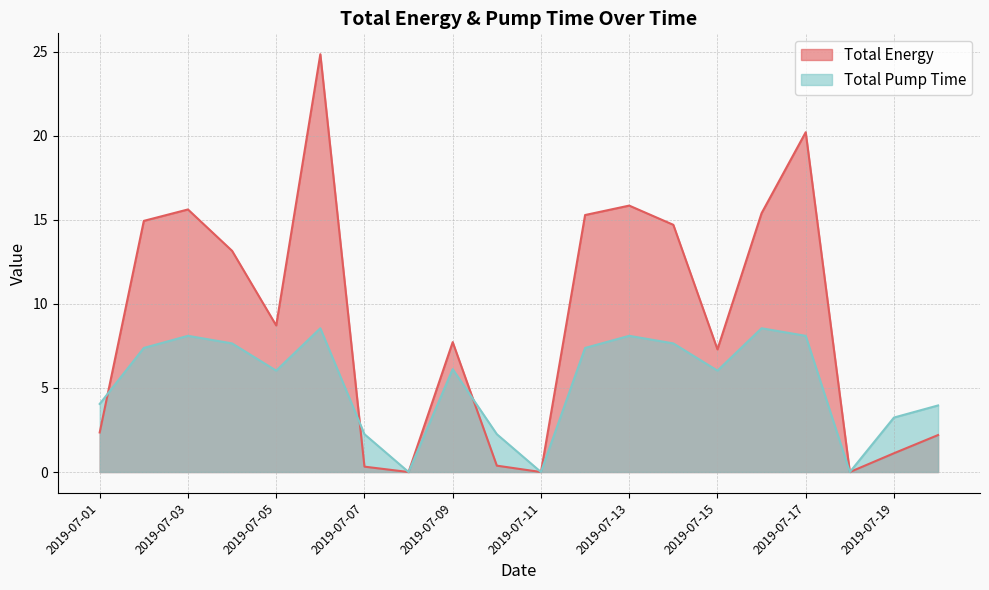

At which category is the sum across all series the highest?

2019-07-06